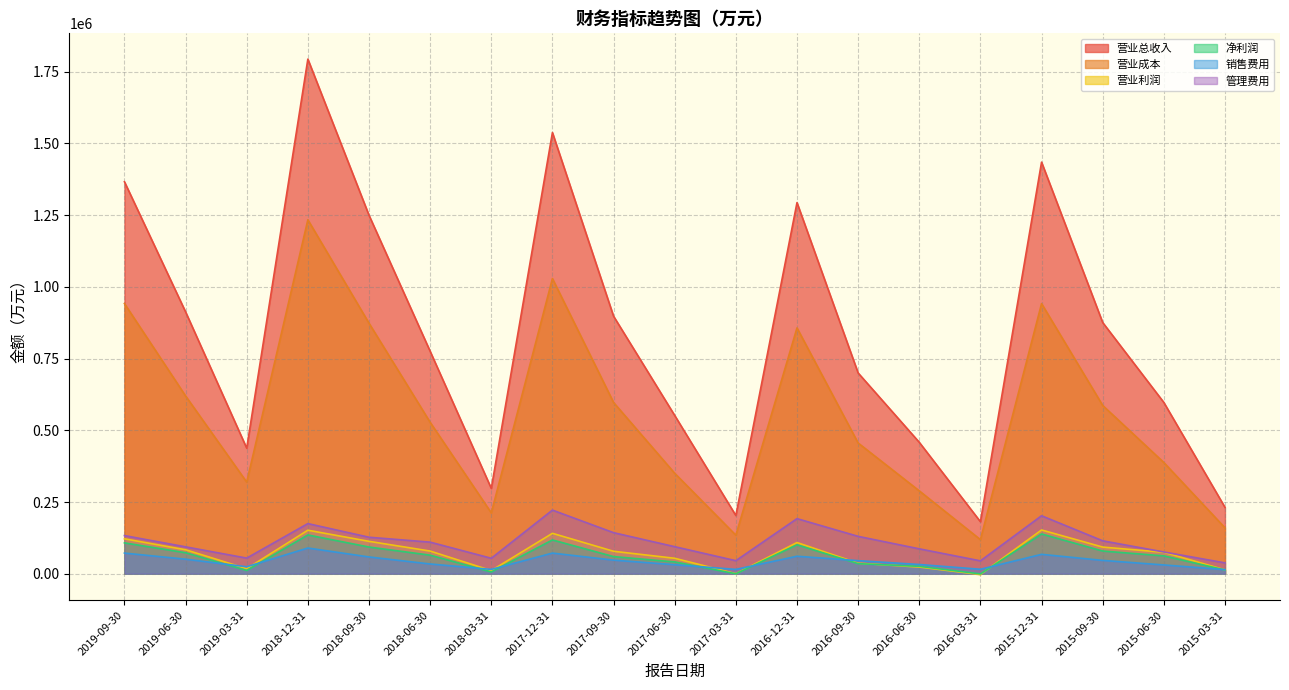

Is it true that 净利润 equals 31351 at 2016-12-31?

False